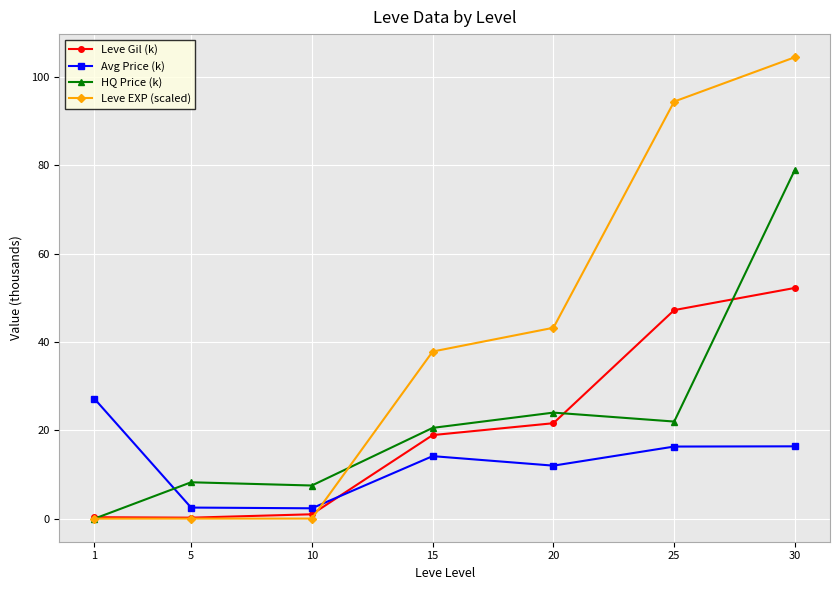

The Leve Gil (k) series shows 30.0 at 30. True or false?

False